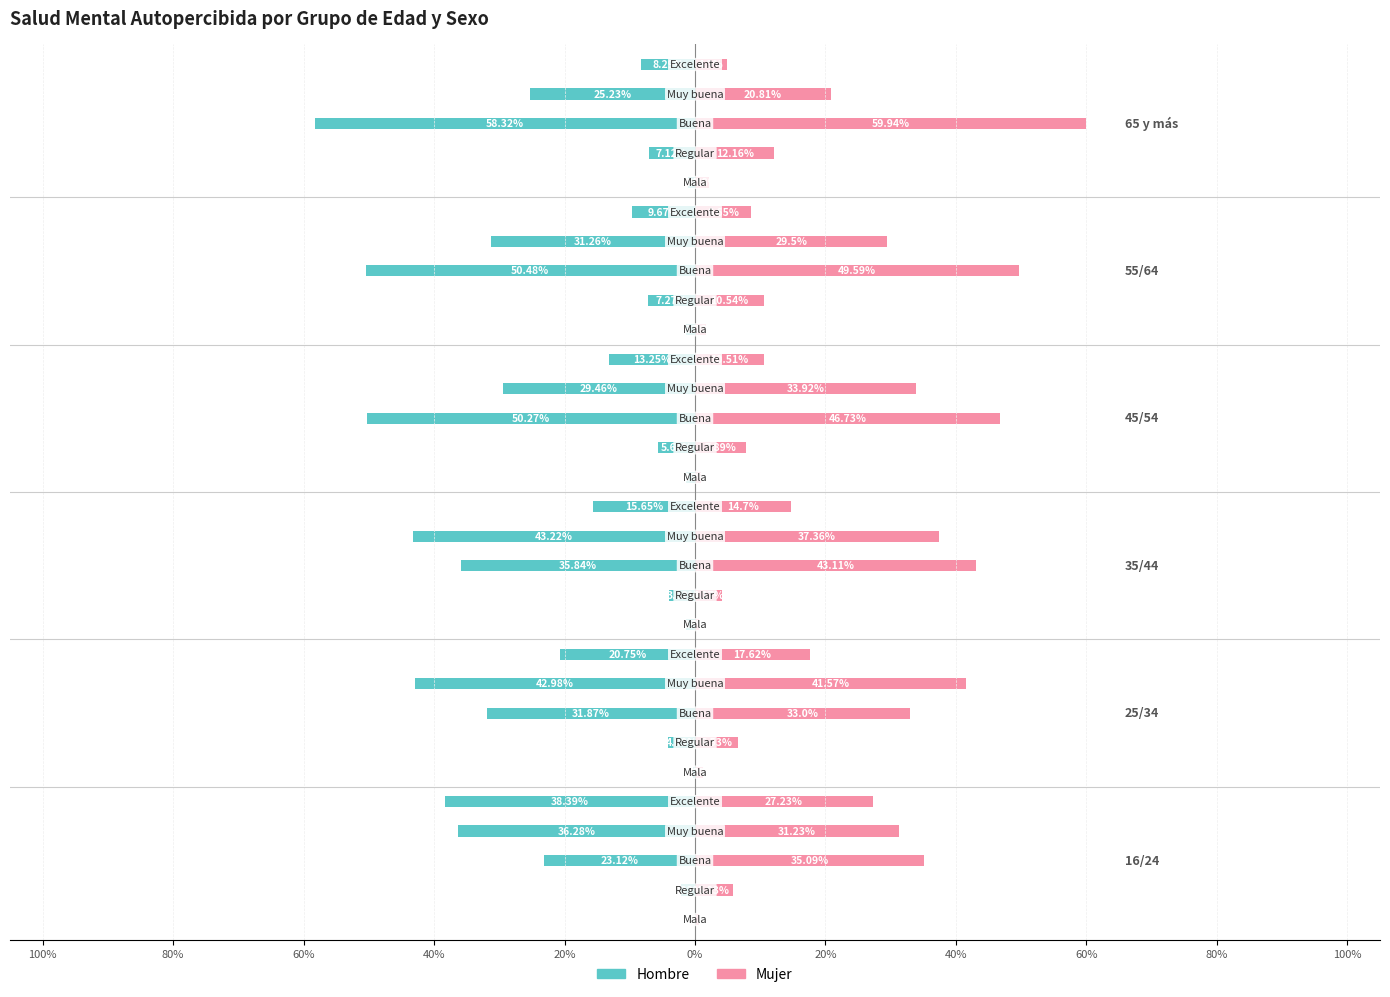

List the series in order of their peak value, highest first.

Mujer, Hombre